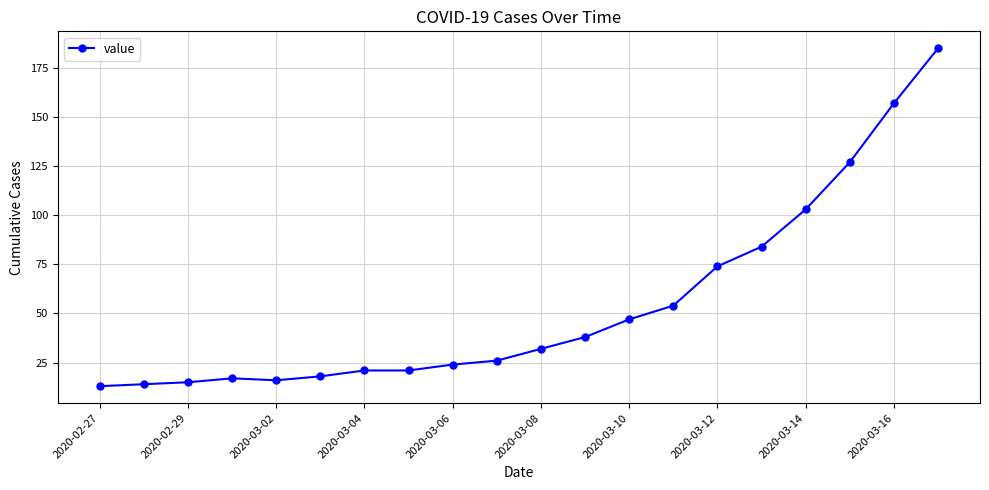

How many series are shown in this chart?

1